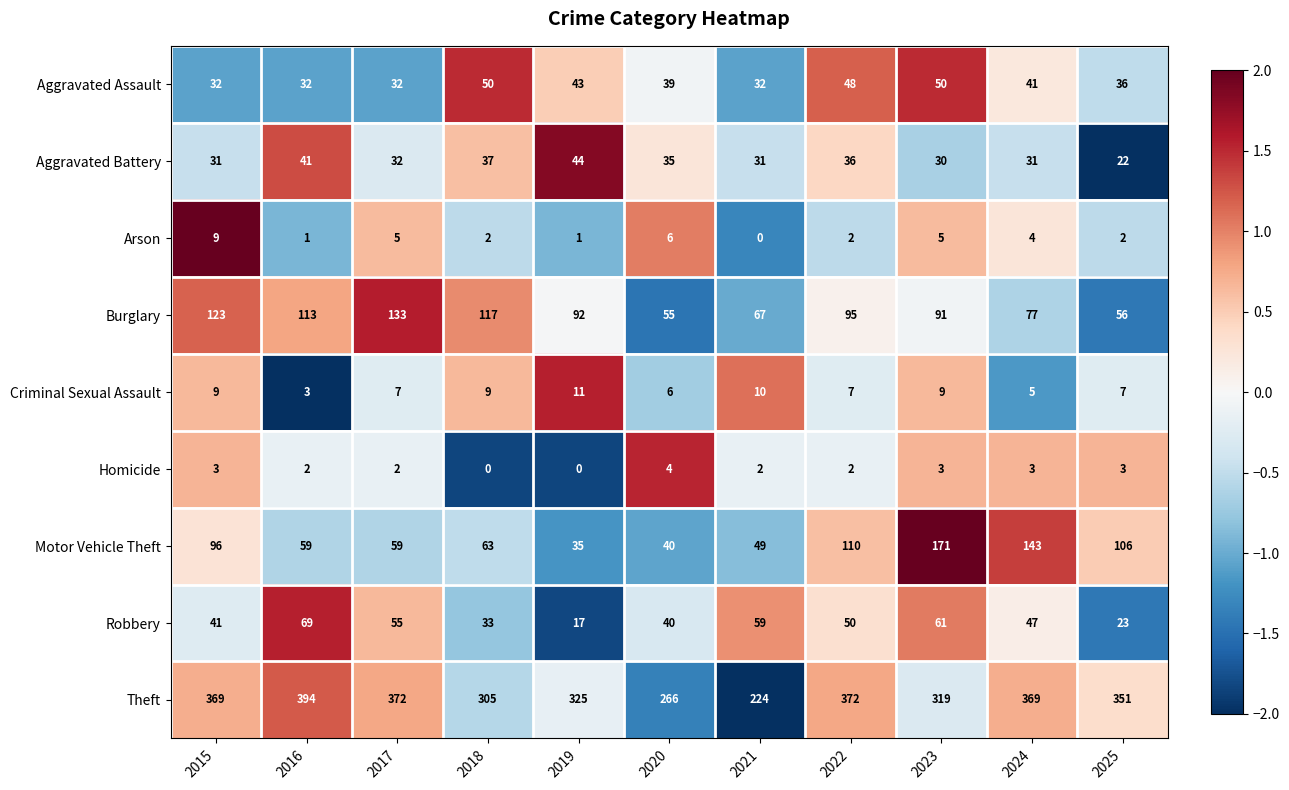

How many data points does each series have?

11